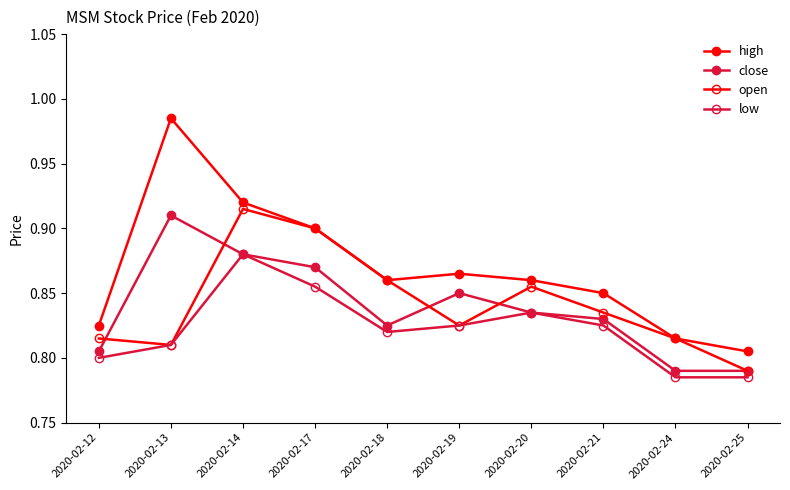

How many series are shown in this chart?

4